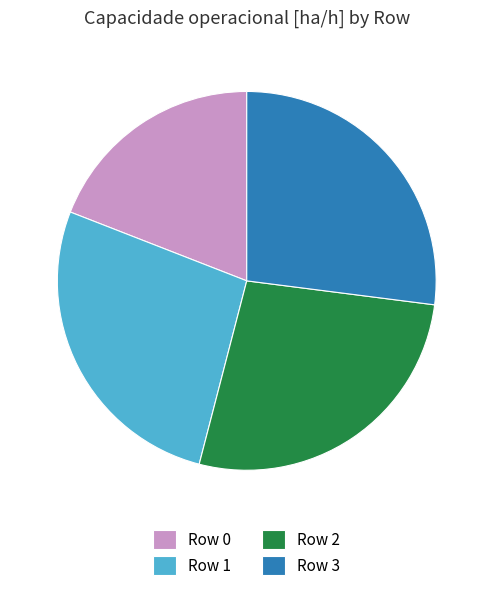

Is it true that Row 2 is 22% of the pie?

False